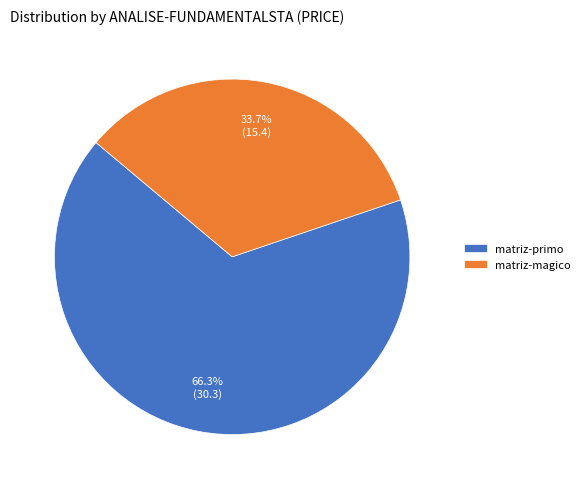

What percentage do matriz-primo and matriz-magico together represent?

100.0%